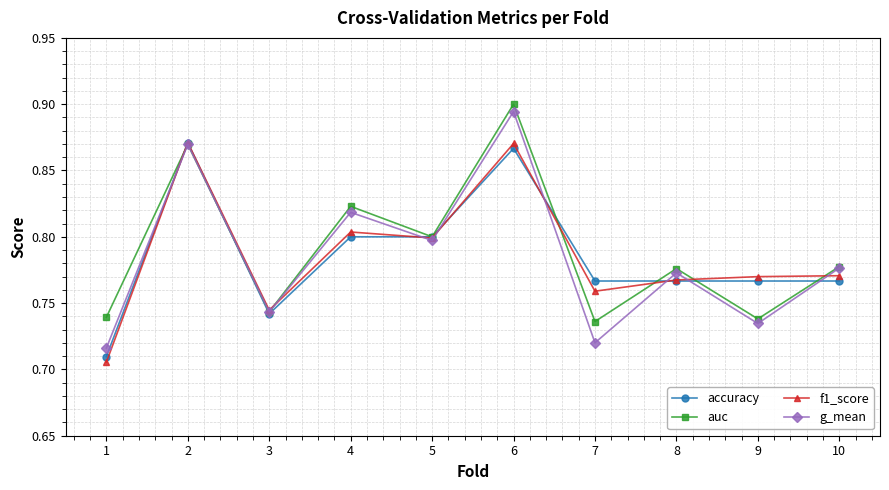

True or false: g_mean and accuracy cross at least once.

True